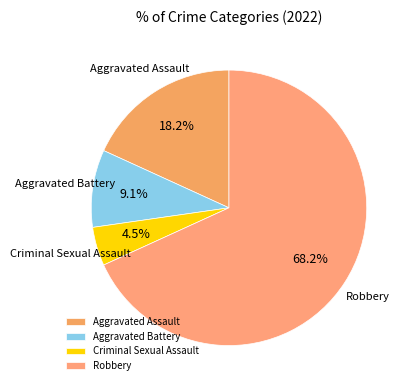

To the nearest percent, what is the difference between the largest and smallest slice percentages?

64%